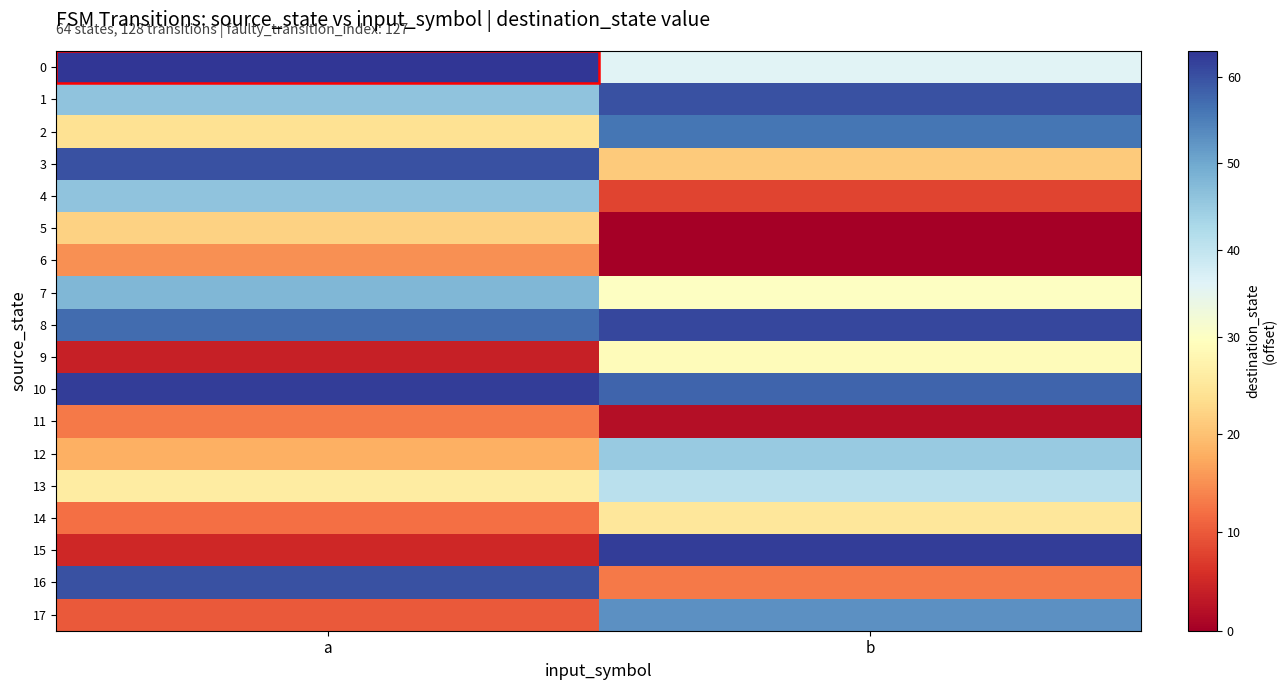

At which category is the sum across all series the highest?

b